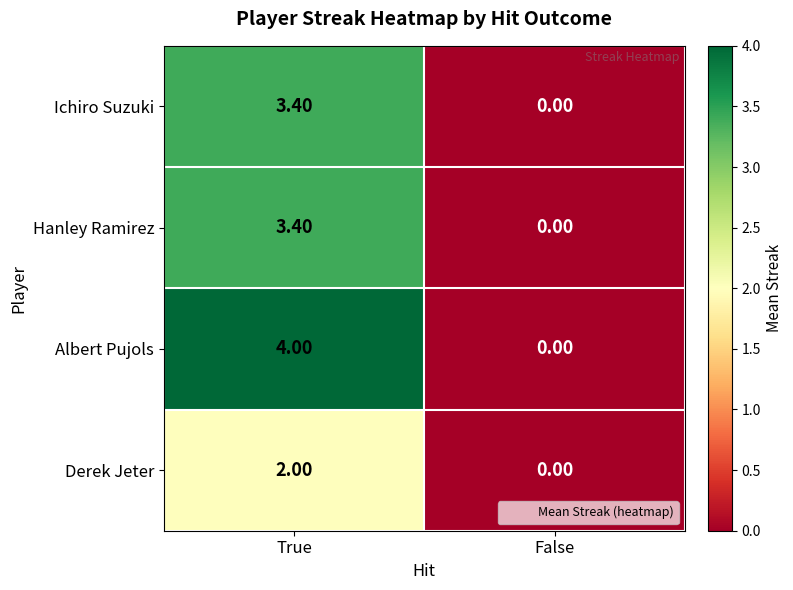

Count the number of categories in the chart.

2